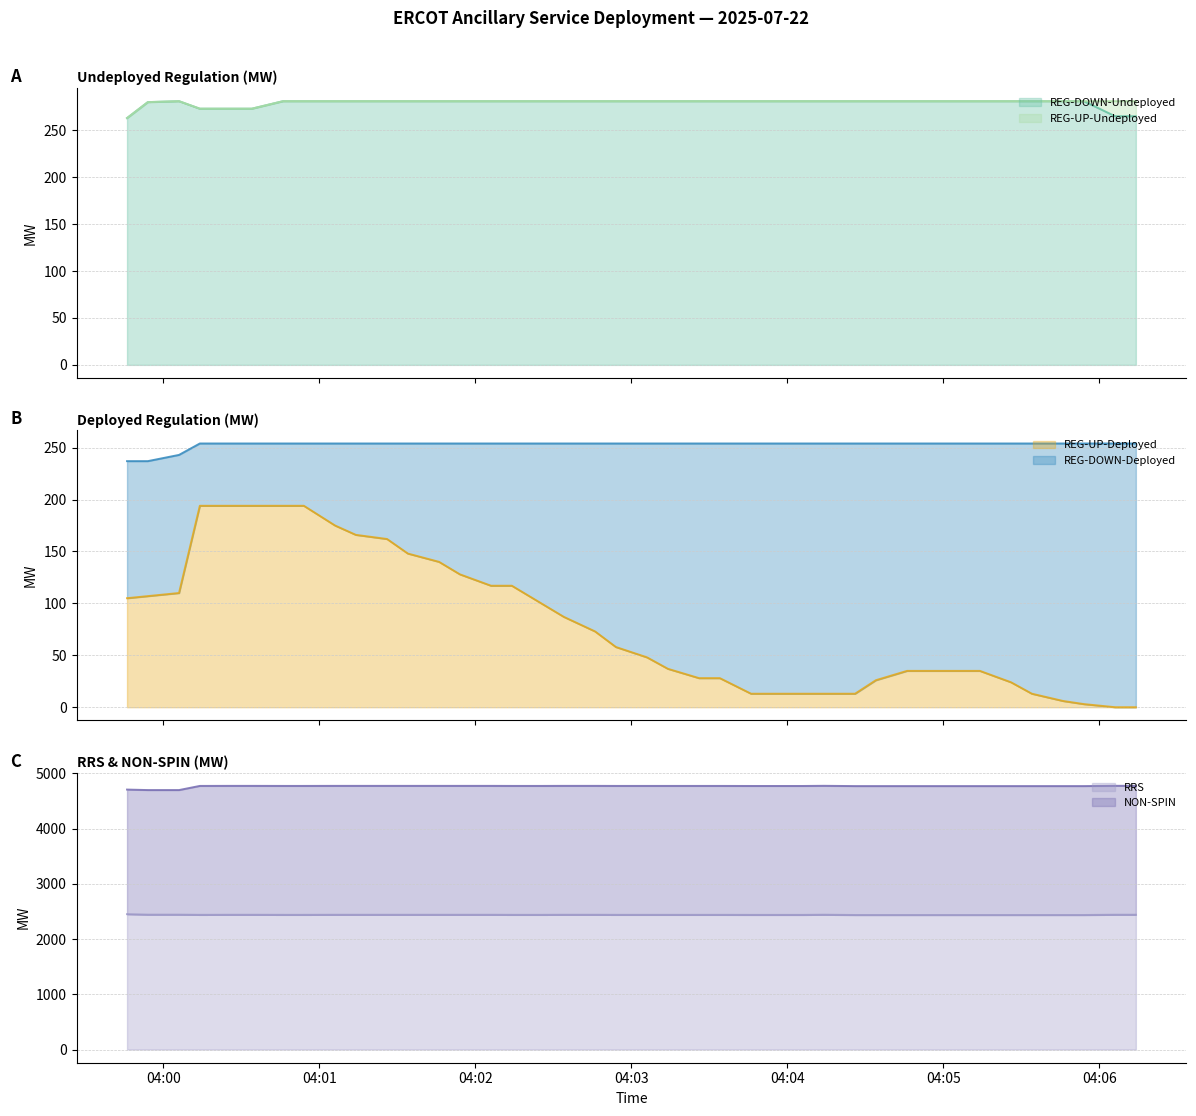

Does the chart display data point markers on the line(s)?

No